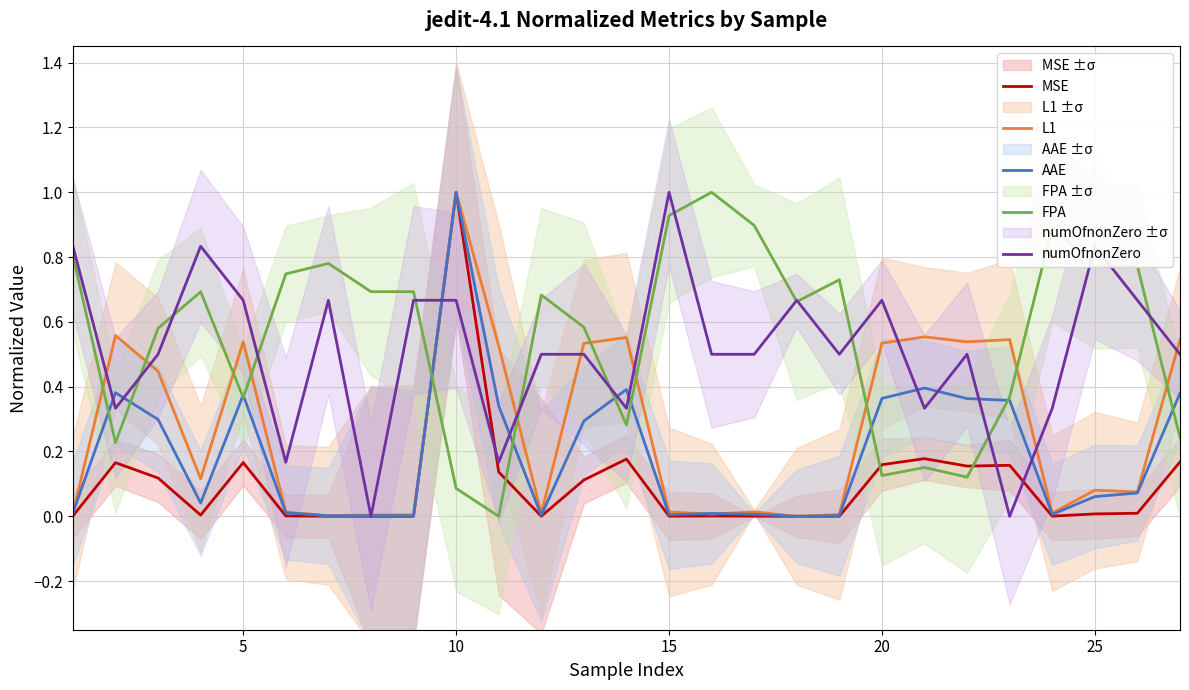

The MSE series shows 0.0 at 25. True or false?

True